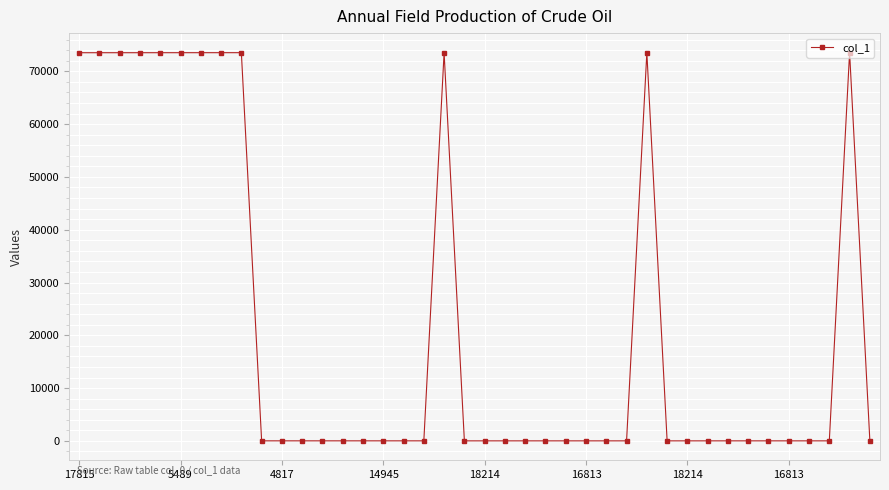

What is the sum of all values?

882605